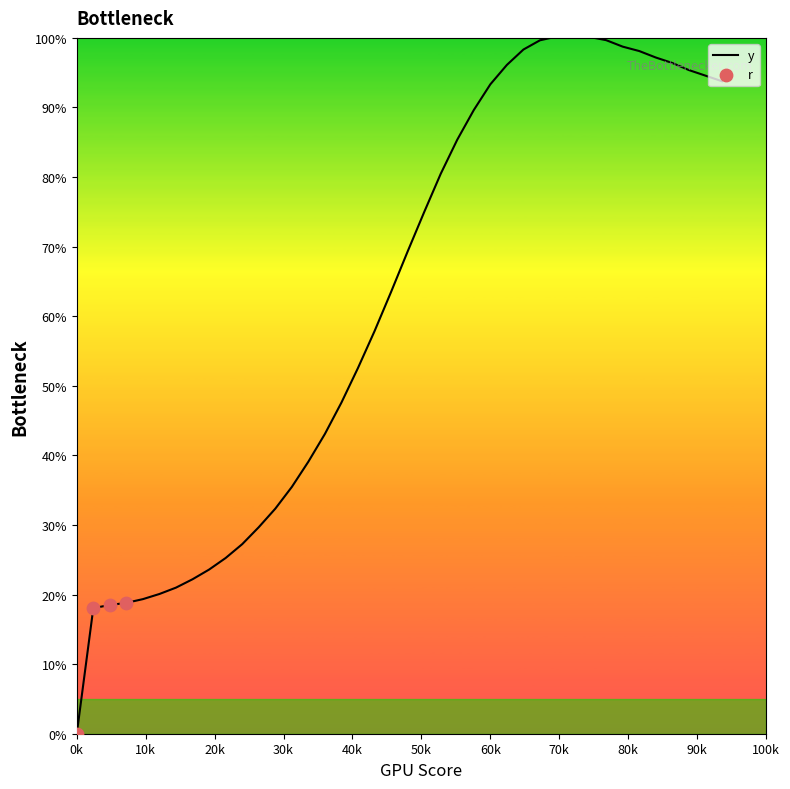

What is the maximum value shown in the chart?

100.4